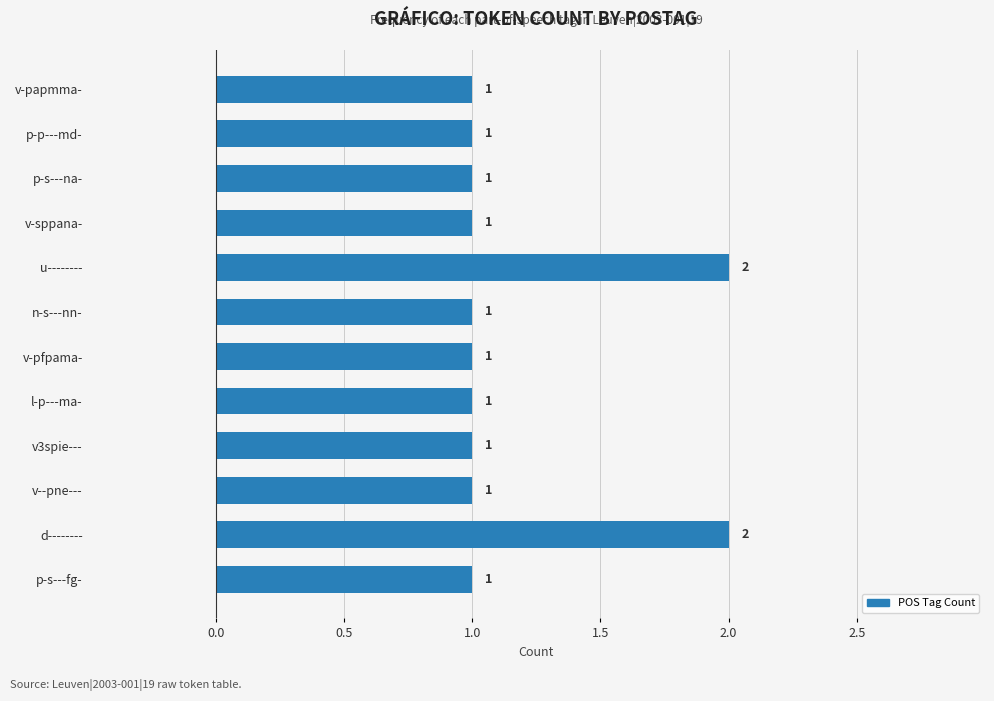

Reading bottom to top, extract all data points from this chart.

1	2	1	1	1	1	1	2	1	1	1	1